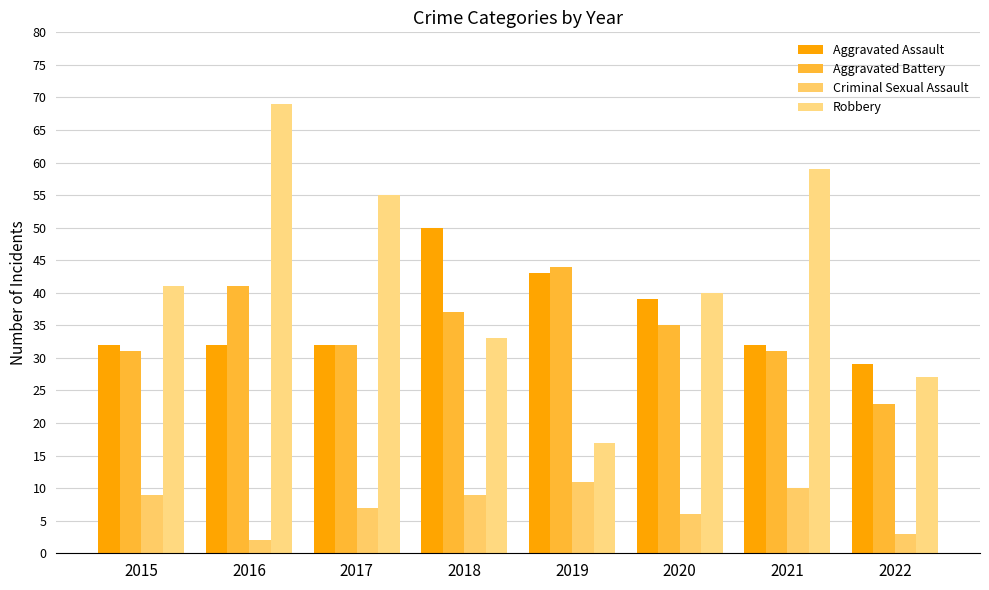

True or false: Aggravated Battery has a value of 44 at 2019.

True